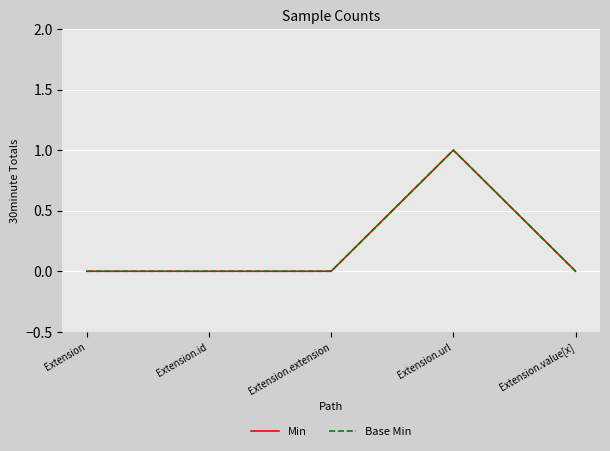

What is the difference between the Base Min values at Extension.value[x] and Extension.url?

1